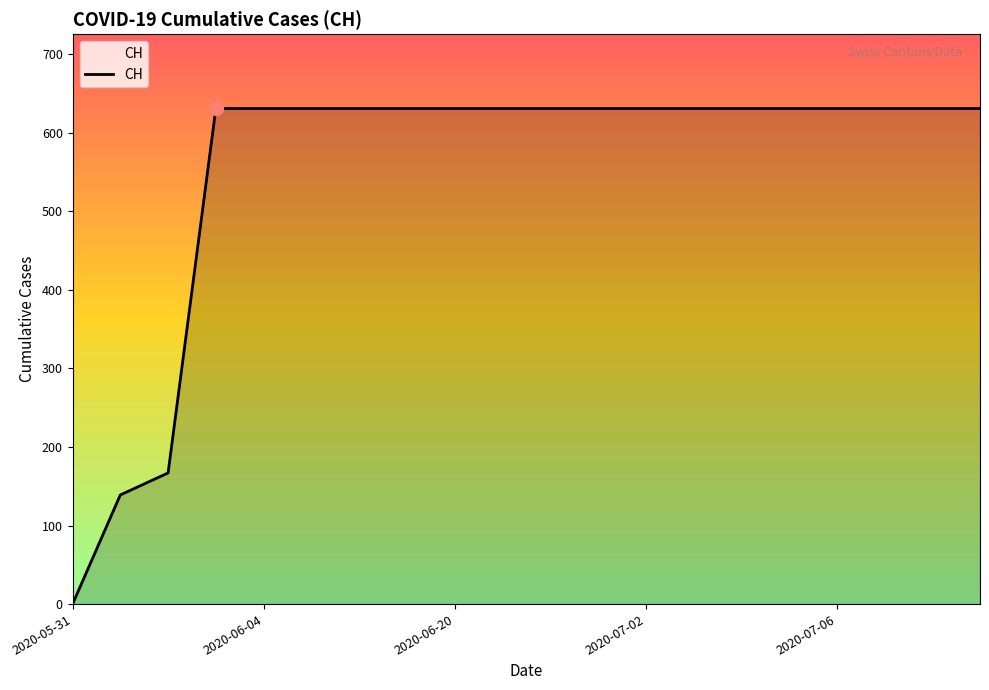

Does the chart have visible grid lines?

No